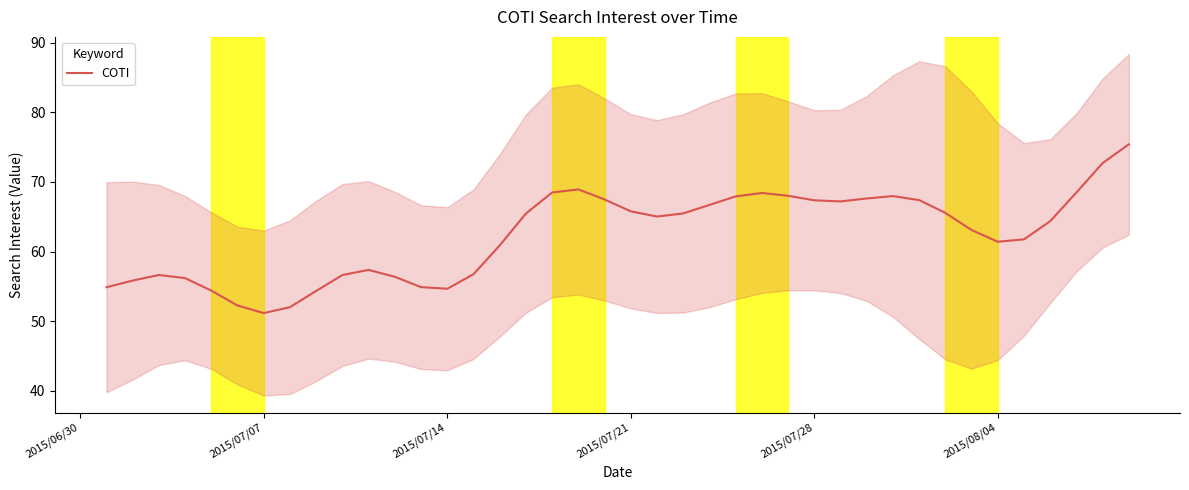

Is it true that COTI equals 74.5 at 2015/07/07?

False